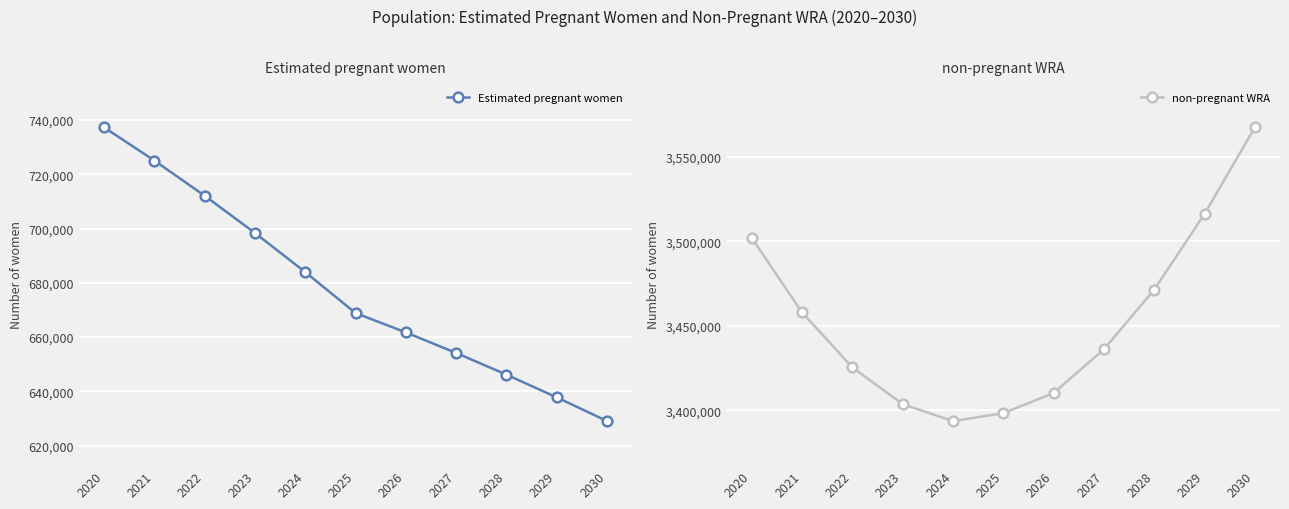

Reading right to left, list all the values displayed in this chart.

Estimated pregnant women: 2030=629051.5	2029=637783.1	2028=646159.2	2027=654150.1	2026=661724.5	2025=668849.8	2024=683946.5	2023=698354.2	2022=712084.2	2021=725045.7	2020=737272.8
non-pregnant WRA: 2030=3567548.5	2029=3516317.0	2028=3471540.8	2027=3436150.0	2026=3410275.5	2025=3398350.2	2024=3393653.5	2023=3403645.8	2022=3425415.8	2021=3457954.3	2020=3502027.2